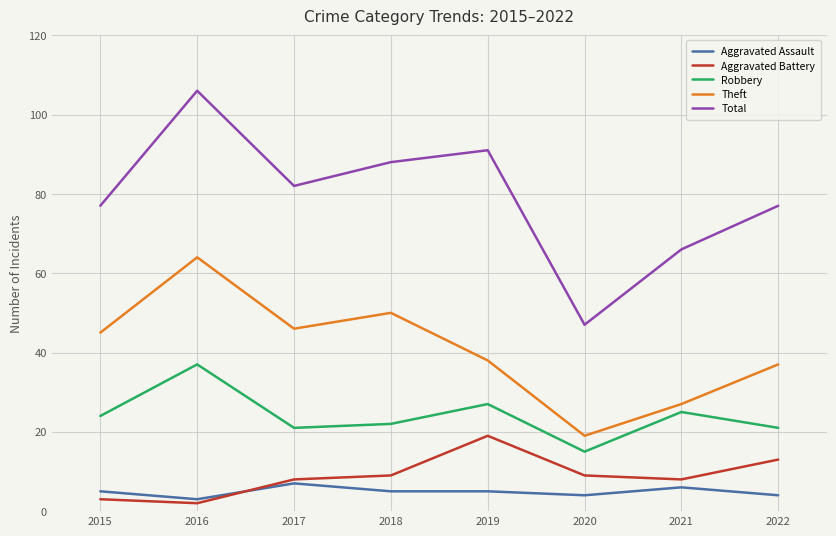

Is it true that Total equals 24 at 2018?

False